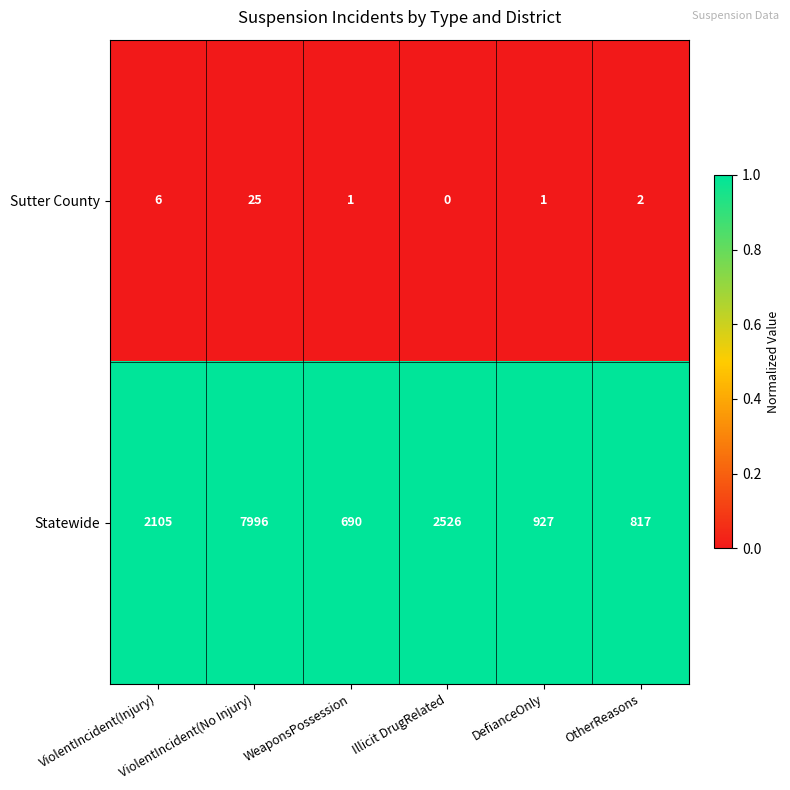

Which series has the largest range (max minus min)?

Statewide